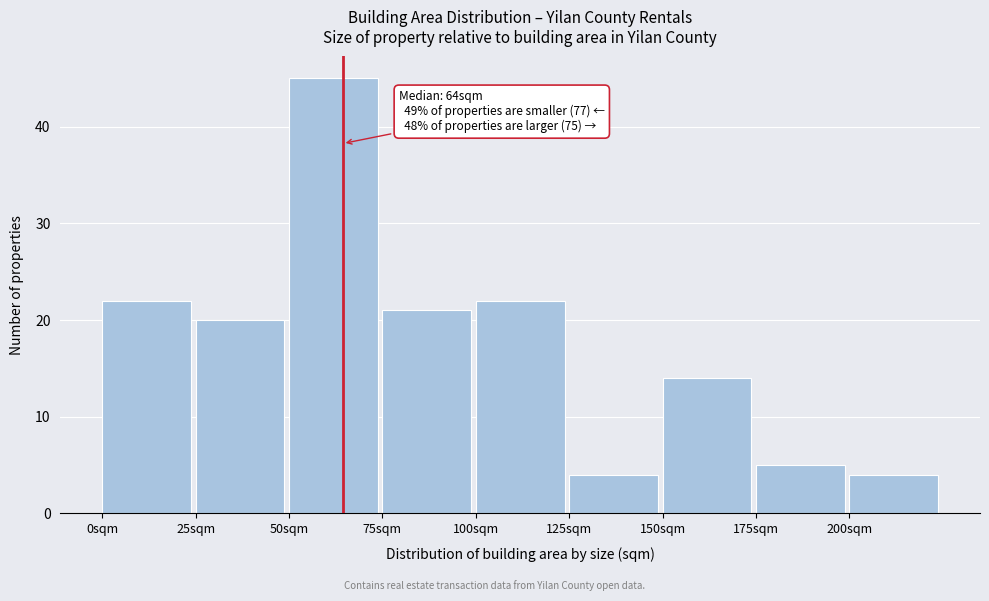

Which range on the x-axis has the tallest bar?

50 to 75